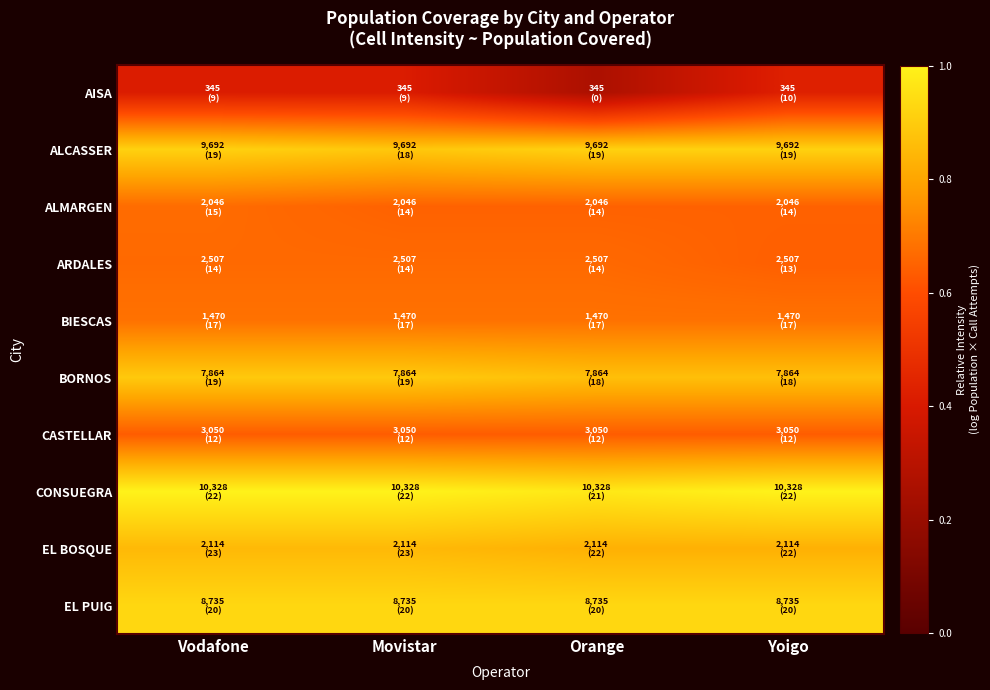

Reading right to left, what are all the values shown in this chart?

AISA: Yoigo=0.4	Orange=0.3	Movistar=0.4	Vodafone=0.4
ALCASSER: Yoigo=0.9	Orange=0.9	Movistar=0.9	Vodafone=0.9
ALMARGEN: Yoigo=0.6	Orange=0.6	Movistar=0.6	Vodafone=0.7
ARDALES: Yoigo=0.6	Orange=0.7	Movistar=0.7	Vodafone=0.7
BIESCAS: Yoigo=0.7	Orange=0.7	Movistar=0.7	Vodafone=0.7
BORNOS: Yoigo=0.9	Orange=0.9	Movistar=0.9	Vodafone=0.9
CASTELLAR: Yoigo=0.6	Orange=0.6	Movistar=0.6	Vodafone=0.6
CONSUEGRA: Yoigo=1.0	Orange=1.0	Movistar=1.0	Vodafone=1.0
EL BOSQUE: Yoigo=0.8	Orange=0.8	Movistar=0.9	Vodafone=0.9
EL PUIG: Yoigo=0.9	Orange=0.9	Movistar=0.9	Vodafone=0.9